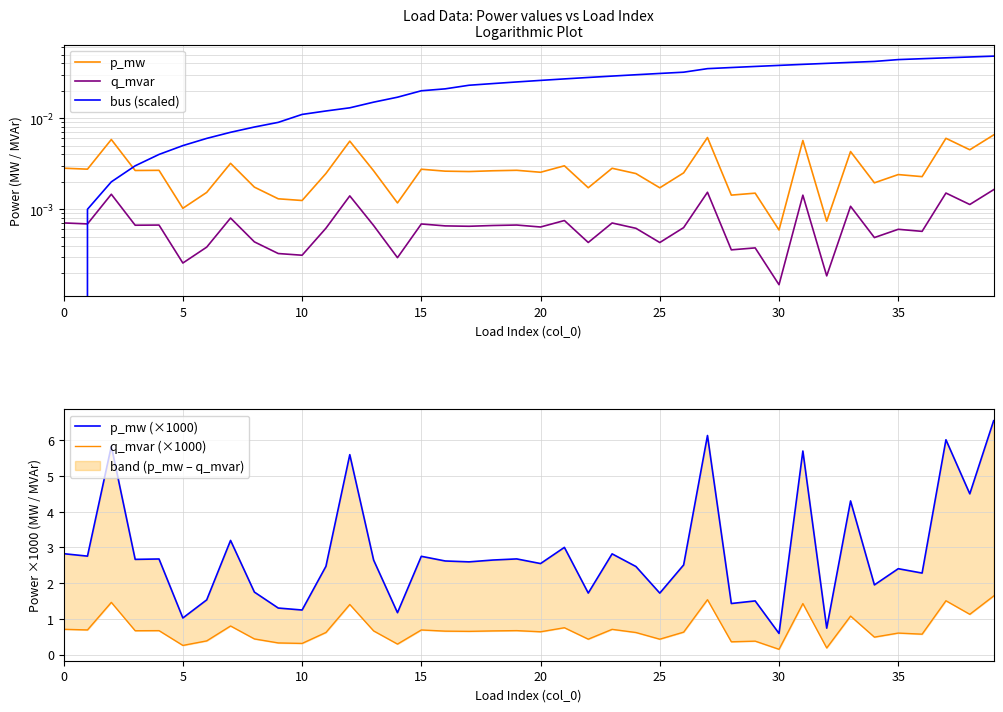

Reading left to right, transcribe all the data shown in this chart.

p_mw: 0.0	0.0	0.0	0.0	0.0	0.0	0.0	0.0	0.0	0.0	0.0	0.0	0.0	0.0	0.0	0.0	0.0	0.0	0.0	0.0	0.0	0.0	0.0	0.0	0.0	0.0	0.0	0.0	0.0	0.0	0.0	0.0	0.0	0.0	0.0	0.0	0.0	0.0	0.0	0.0
q_mvar: 0.0	0.0	0.0	0.0	0.0	0.0	0.0	0.0	0.0	0.0	0.0	0.0	0.0	0.0	0.0	0.0	0.0	0.0	0.0	0.0	0.0	0.0	0.0	0.0	0.0	0.0	0.0	0.0	0.0	0.0	0.0	0.0	0.0	0.0	0.0	0.0	0.0	0.0	0.0	0.0
bus (scaled): 0.0	0.0	0.0	0.0	0.0	0.0	0.0	0.0	0.0	0.0	0.0	0.0	0.0	0.0	0.0	0.0	0.0	0.0	0.0	0.0	0.0	0.0	0.0	0.0	0.0	0.0	0.0	0.0	0.0	0.0	0.0	0.0	0.0	0.0	0.0	0.0	0.0	0.0	0.0	0.0
p_mw (×1000): 2.8	2.8	5.8	2.7	2.7	1.0	1.5	3.2	1.7	1.3	1.2	2.5	5.6	2.6	1.2	2.8	2.6	2.6	2.6	2.7	2.5	3.0	1.7	2.8	2.5	1.7	2.5	6.1	1.4	1.5	0.6	5.7	0.7	4.3	2.0	2.4	2.3	6.0	4.5	6.5
q_mvar (×1000): 0.7	0.7	1.5	0.7	0.7	0.3	0.4	0.8	0.4	0.3	0.3	0.6	1.4	0.7	0.3	0.7	0.7	0.7	0.7	0.7	0.6	0.8	0.4	0.7	0.6	0.4	0.6	1.5	0.4	0.4	0.1	1.4	0.2	1.1	0.5	0.6	0.6	1.5	1.1	1.6